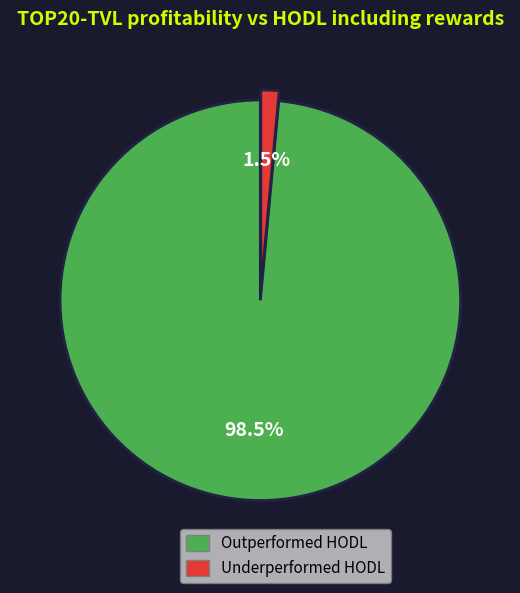

Does any single category account for the majority?

Yes